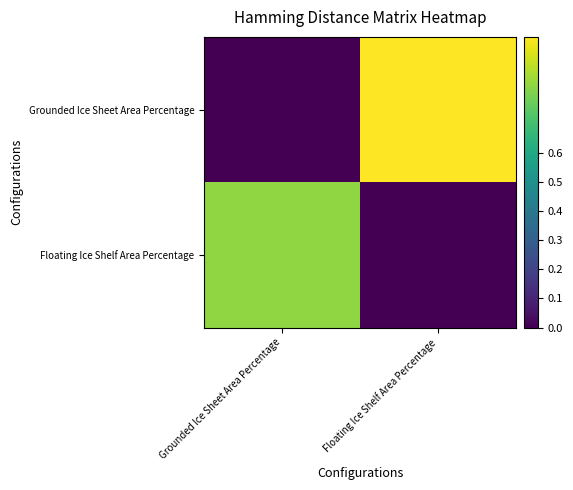

What is the spread (max minus min) of values at Grounded Ice Sheet Area Percentage?

0.8